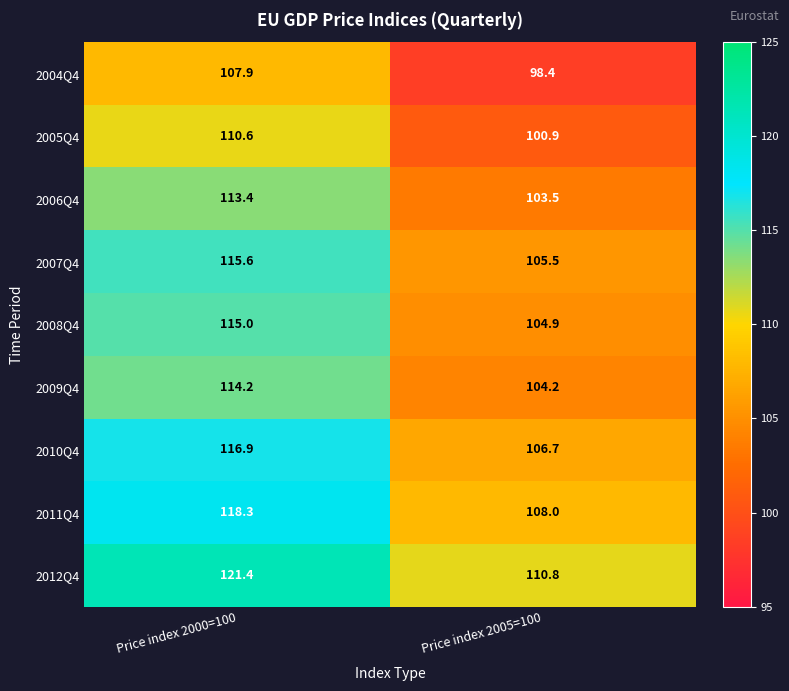

The value of 2005Q4 at Price index 2005=100 is 100.9. True or false?

True